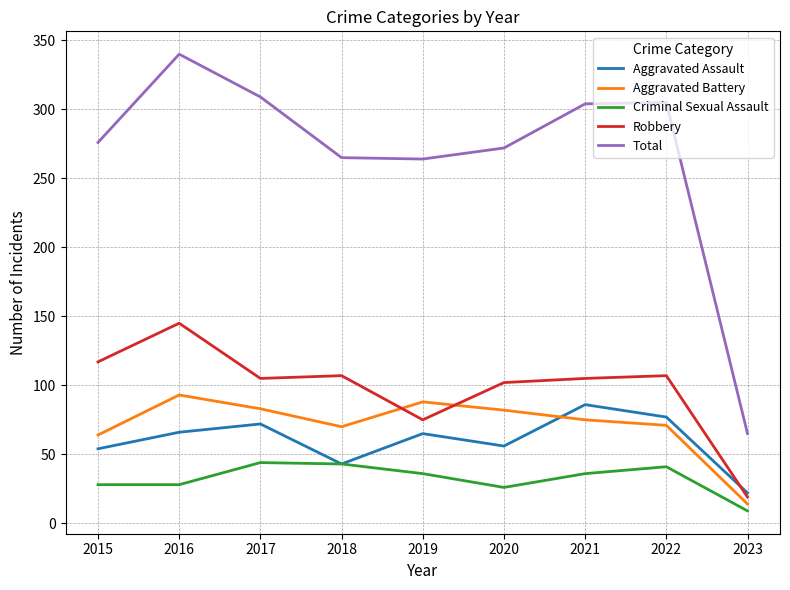

The value of Robbery at 2023 is 19. True or false?

True